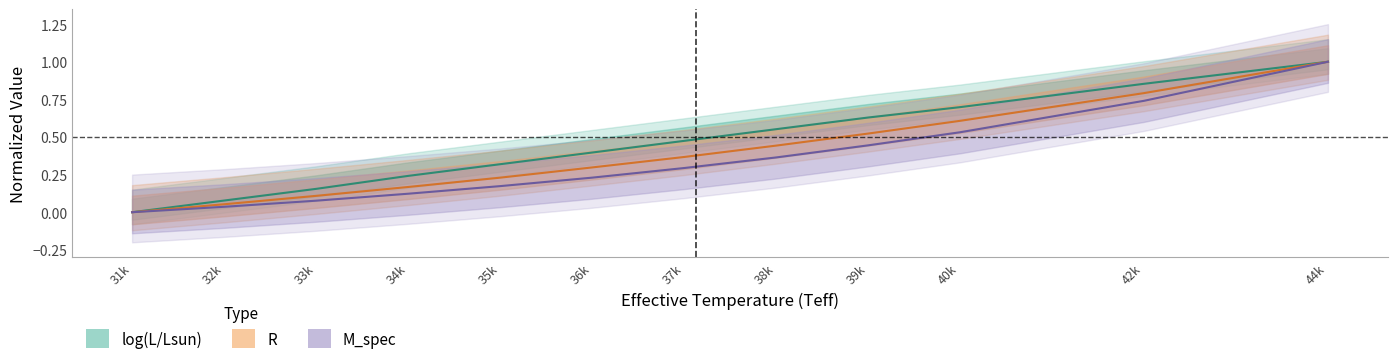

The M_spec mid series shows 1.0 at 44k. True or false?

True